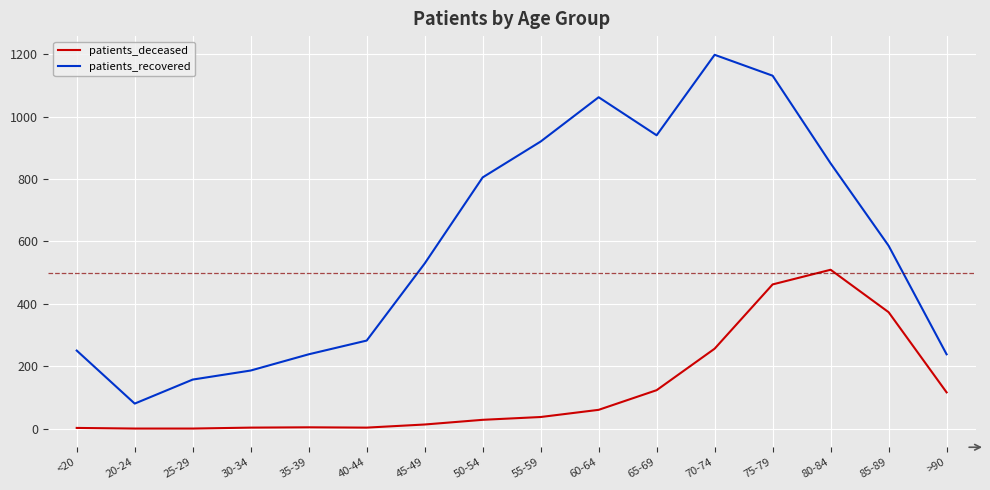

Which series has the largest total across all categories?

patients_recovered